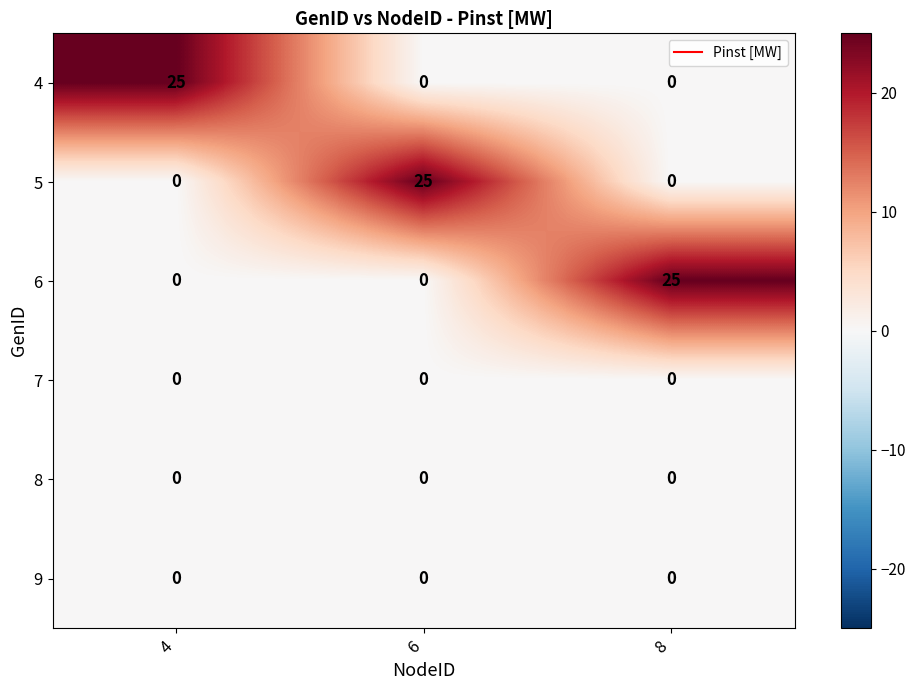

What is the greatest value displayed?

25